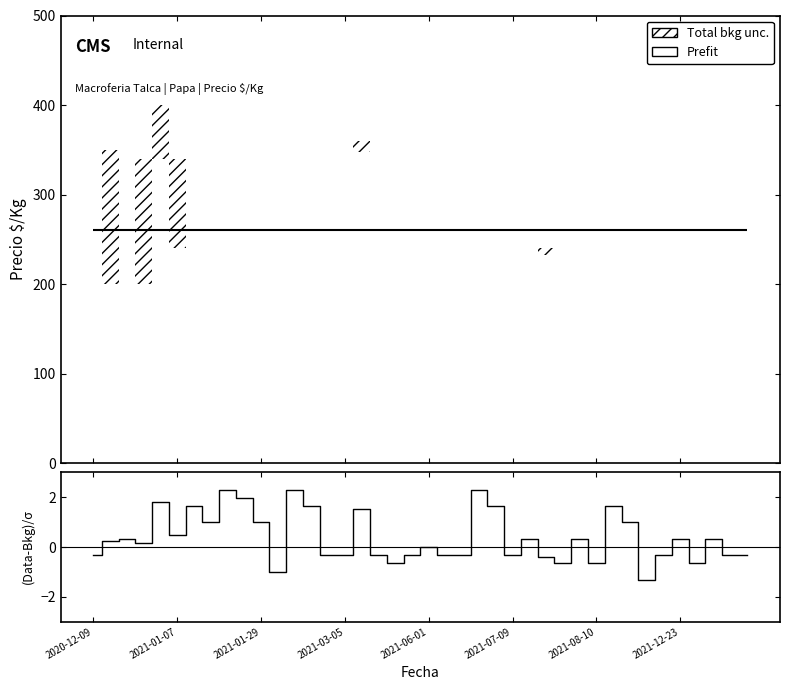

Between 2021-03-05 and 18, which is larger?

2021-03-05